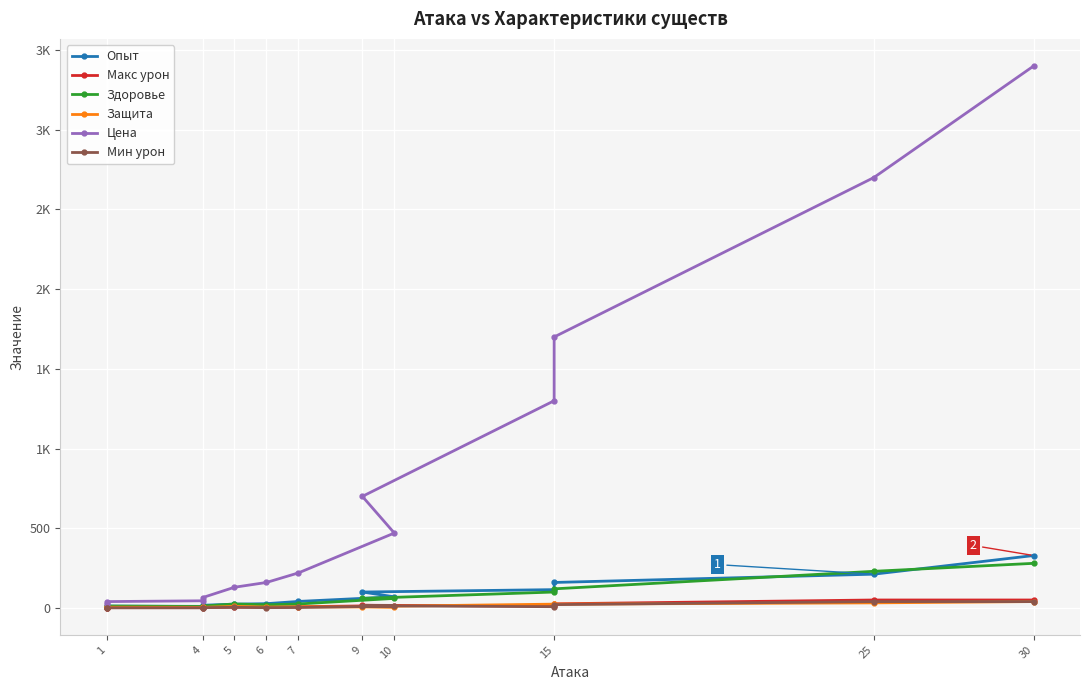

Rank the series at 25 from highest to lowest value.

Цена, Здоровье, Опыт, Макс урон, Мин урон, Защита